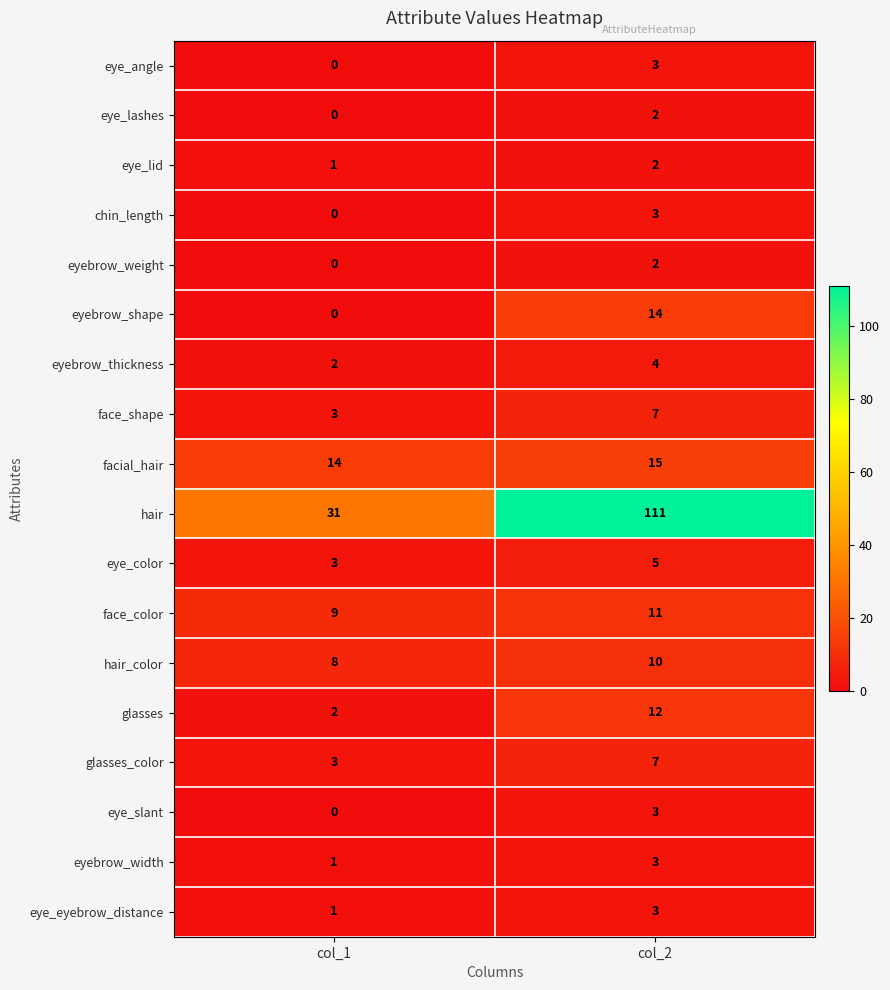

List the labels in order of hair_color value, smallest first.

col_1, col_2